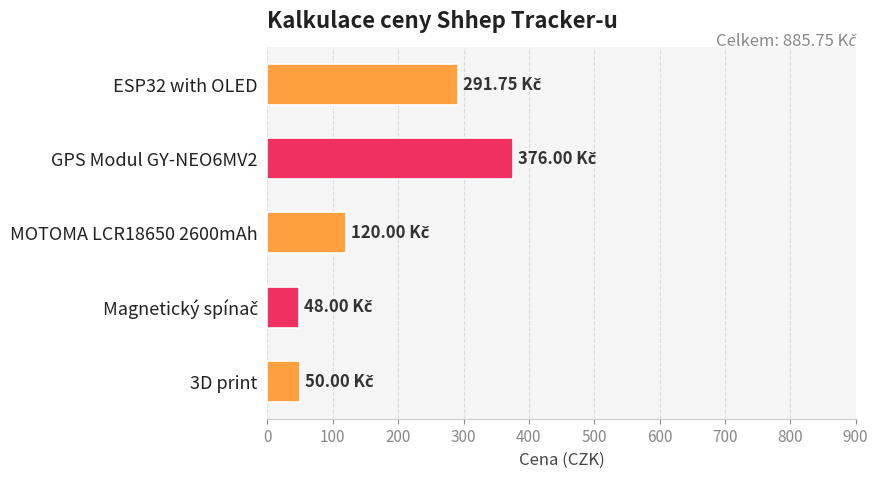

What is the difference between the maximum and minimum values?

328.0